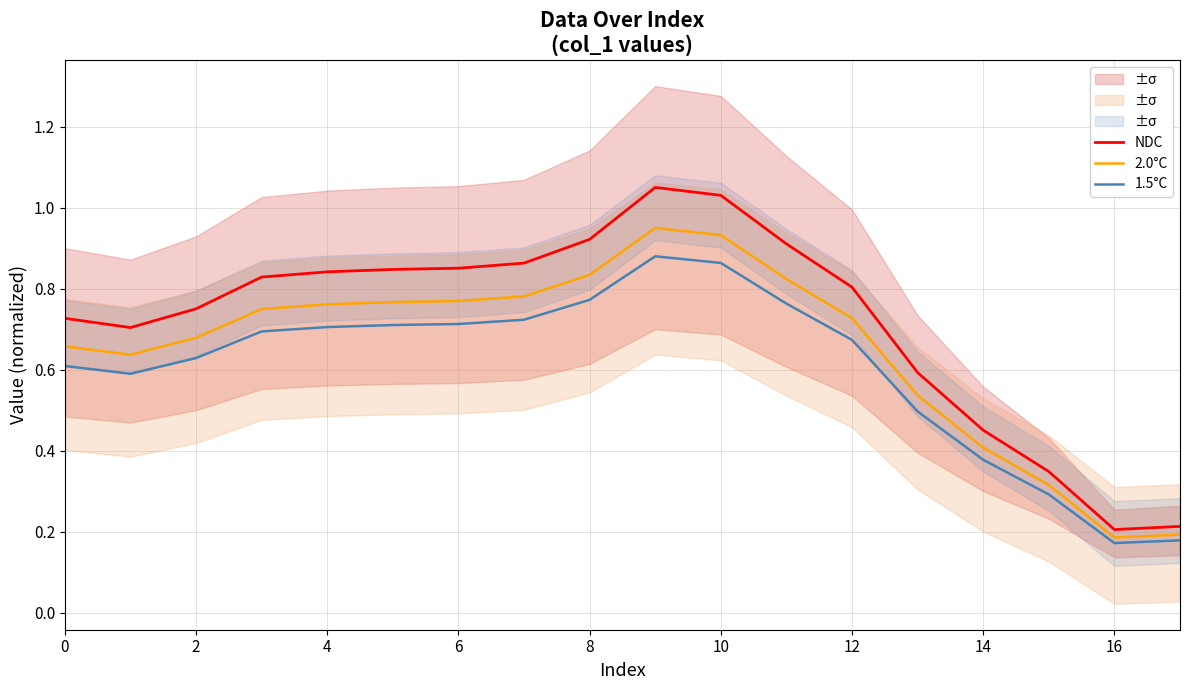

True or false: NDC and 1.5°C cross at least once.

False